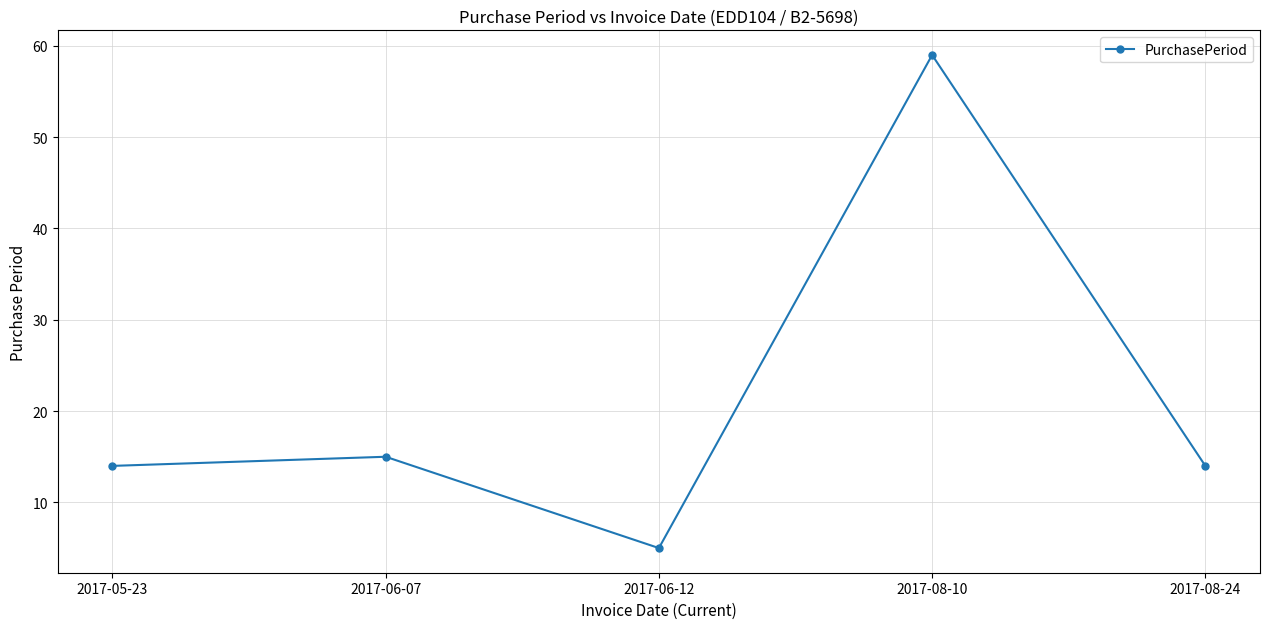

How many categories are shown in the chart?

5